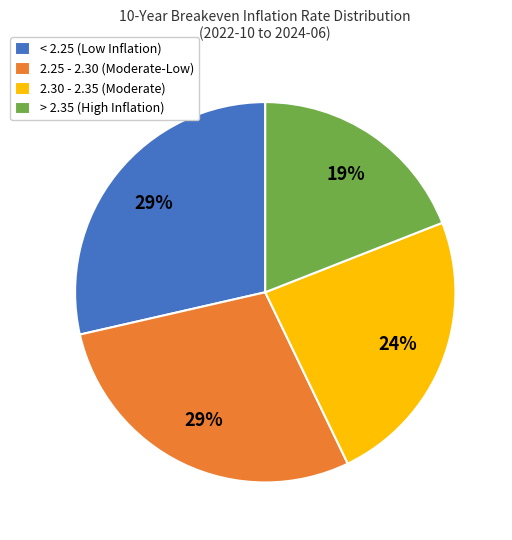

Is there a majority slice in this chart?

No